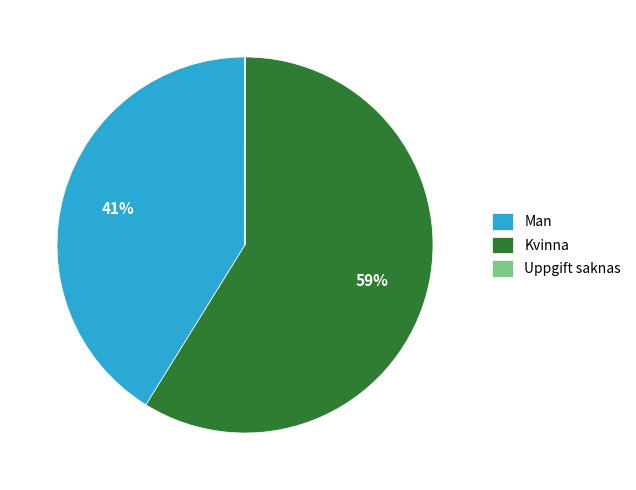

Does any single category account for the majority?

Yes